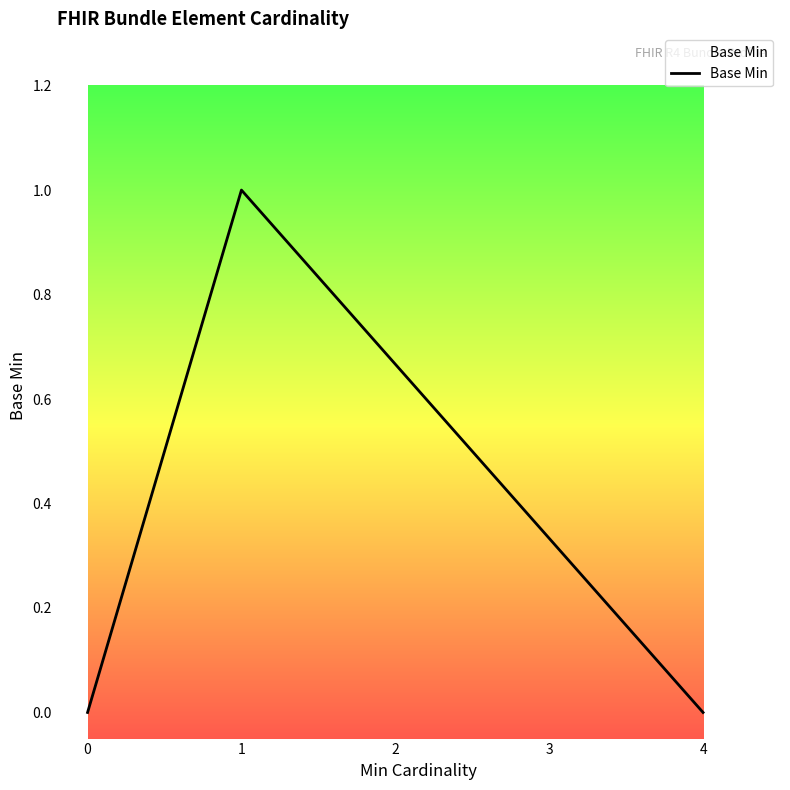

What is the sum of all values?

1